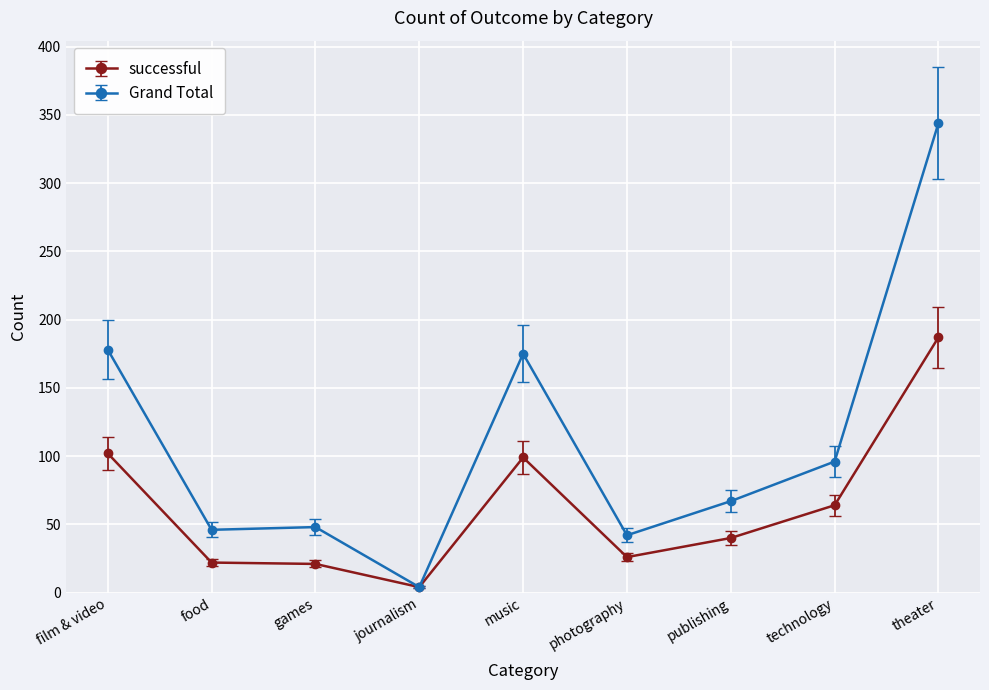

What is the difference between the second highest and second lowest values in the Grand Total series?

136